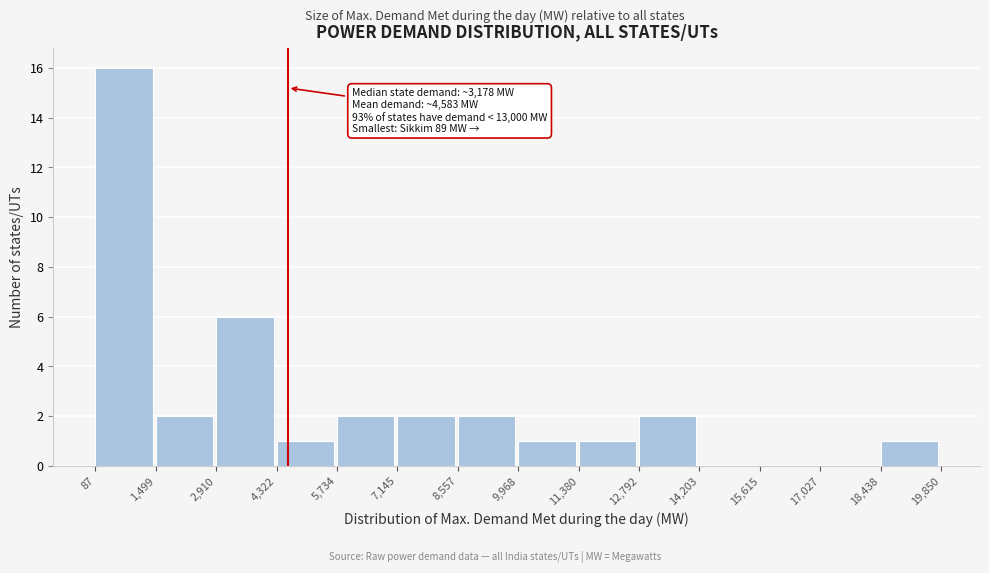

Which range on the x-axis has the tallest bar?

87 to 1,499